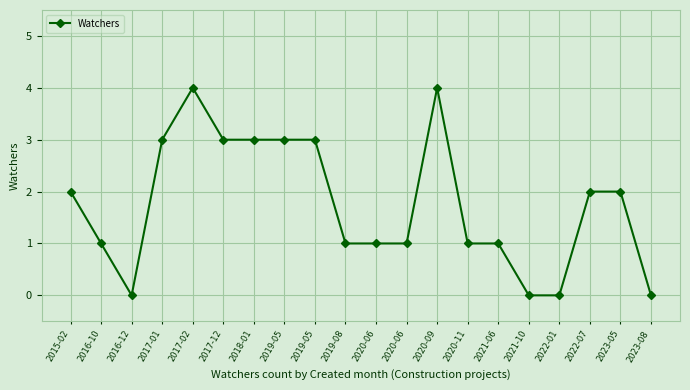

What is the maximum value shown in the chart?

4